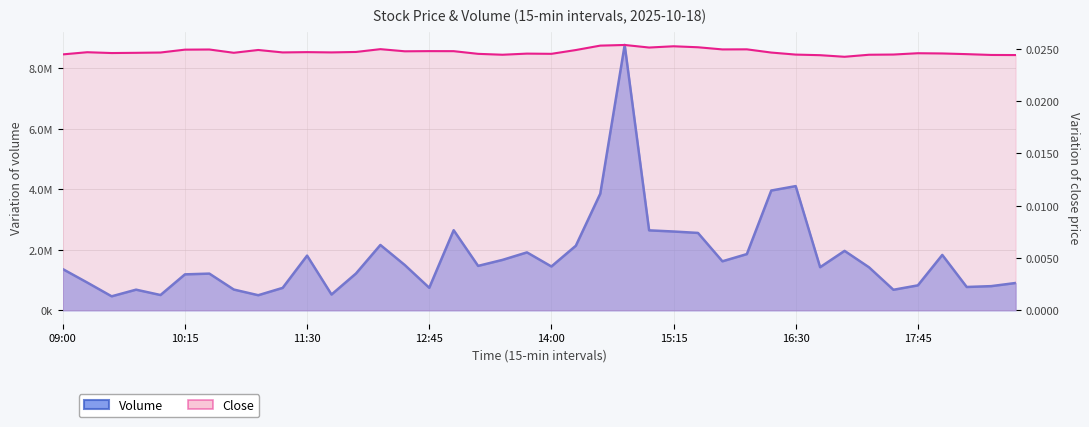

What are all the series names shown in the legend?

Volume, Close